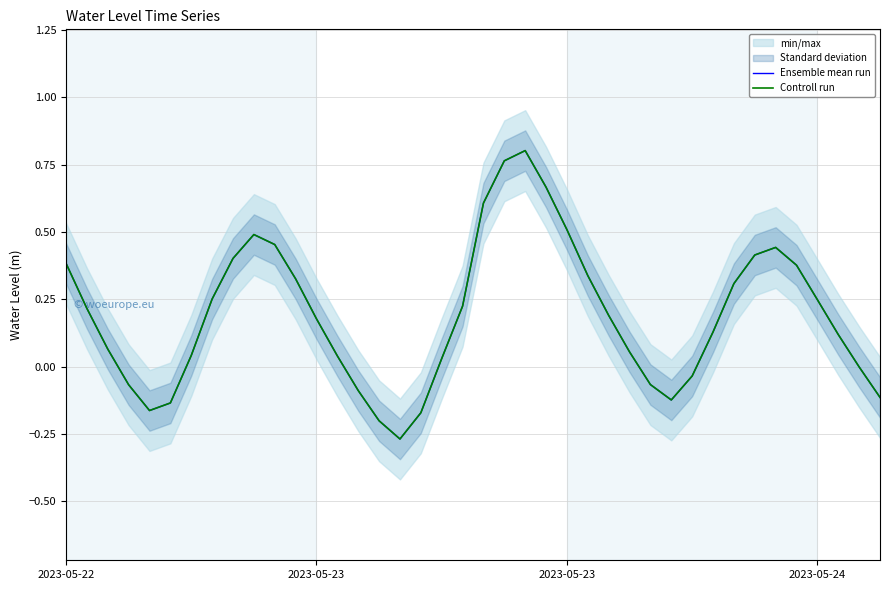

At how many categories does at least one series exceed 0?

28